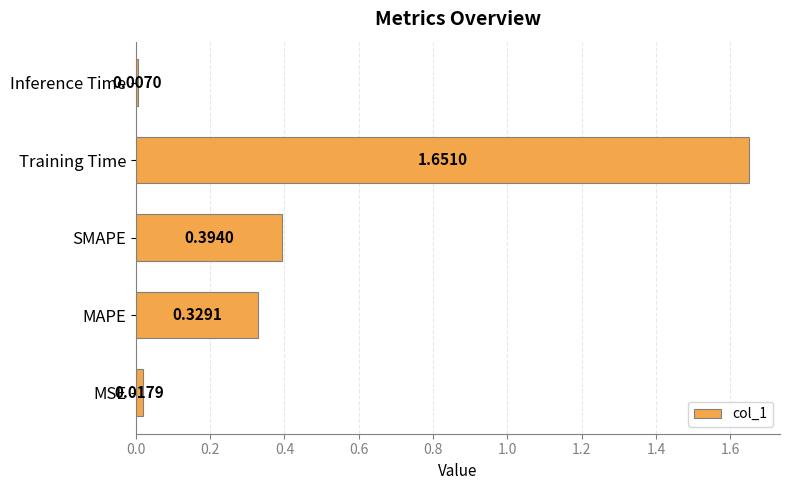

What is the average value?

0.5